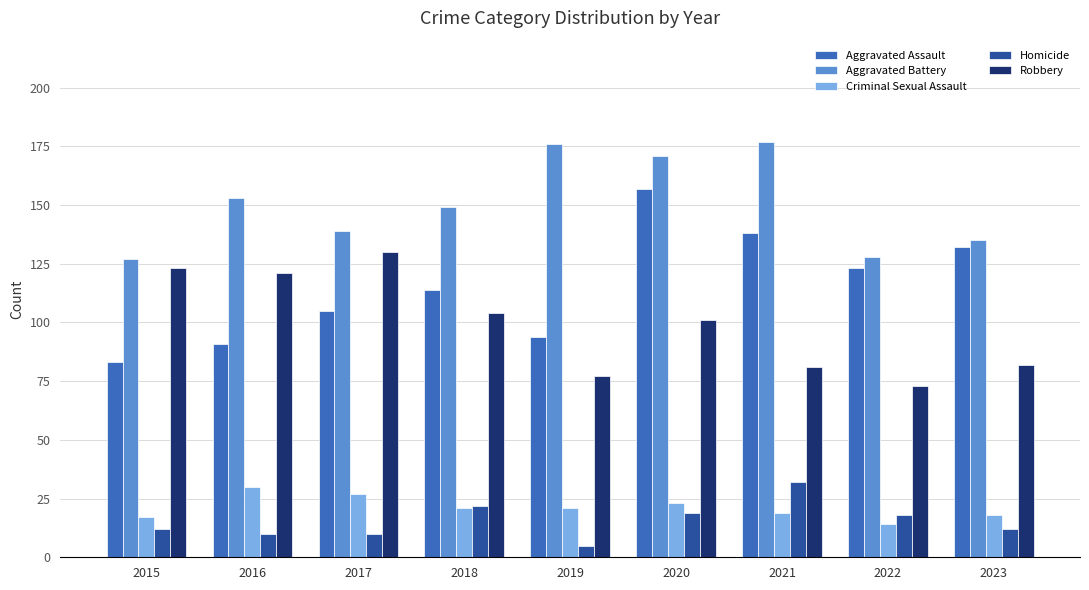

What is the value of the Aggravated Battery bar at the 3rd from the left?

139